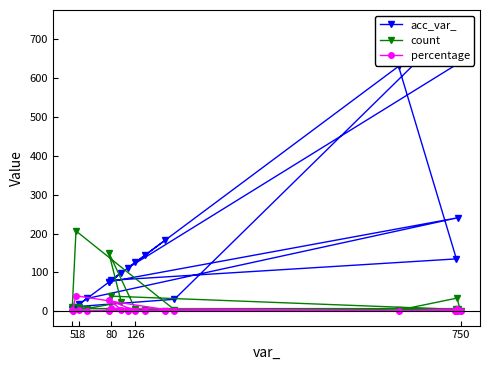

At 126, list the series in order from smallest to largest.

percentage, count, acc_var_